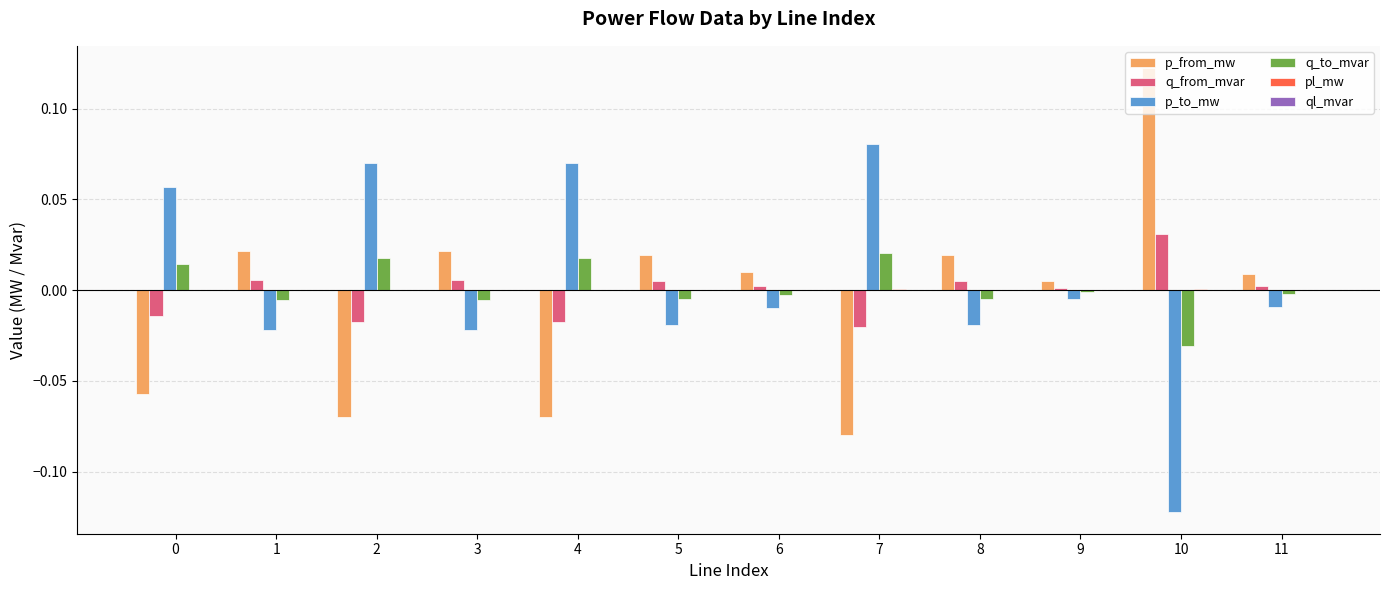

The q_from_mvar series shows 0.0 at 8. True or false?

True